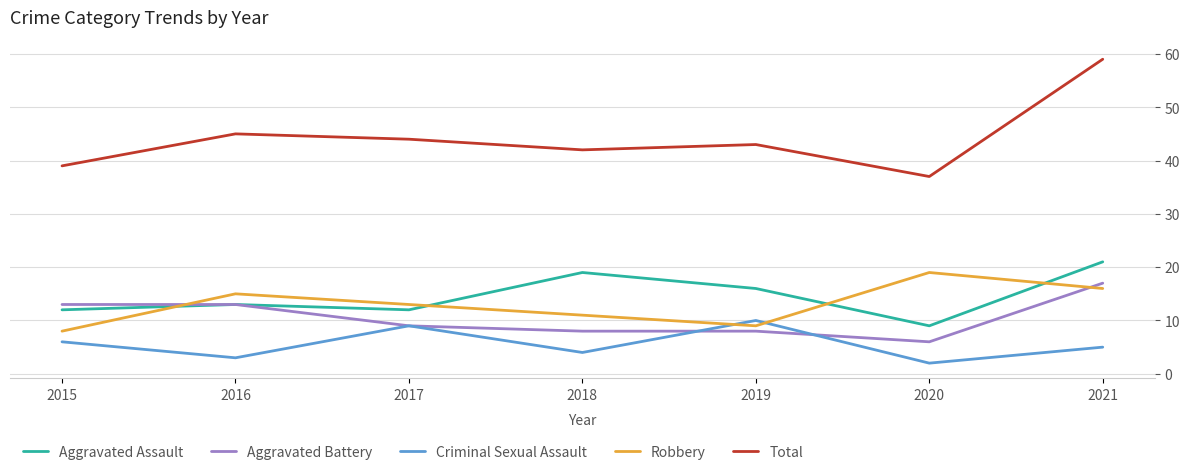

The Robbery series shows 20 at 2018. True or false?

False